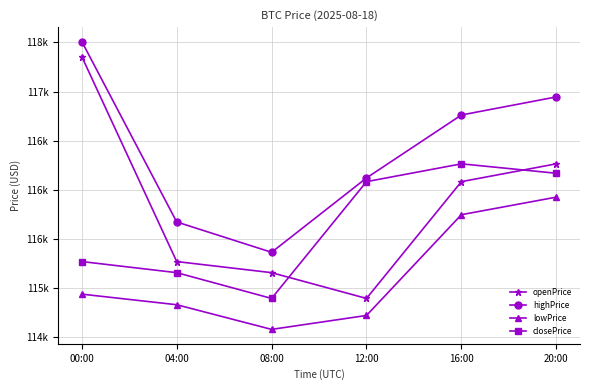

At 08:00, list the series in order from largest to smallest.

highPrice, openPrice, closePrice, lowPrice